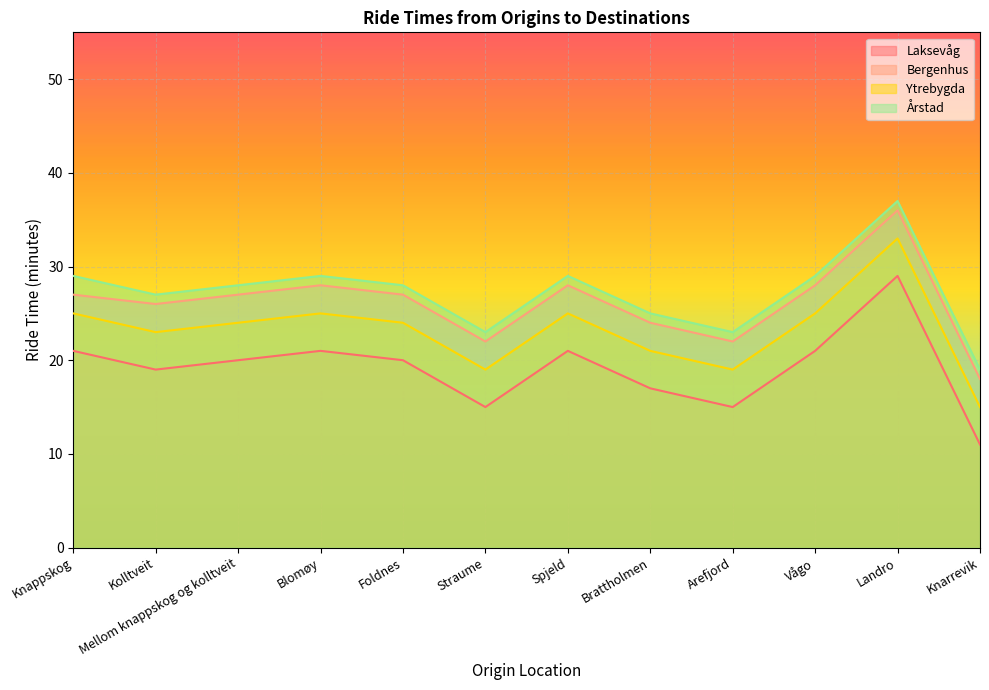

True or false: Ytrebygda and Bergenhus intersect in this chart.

False